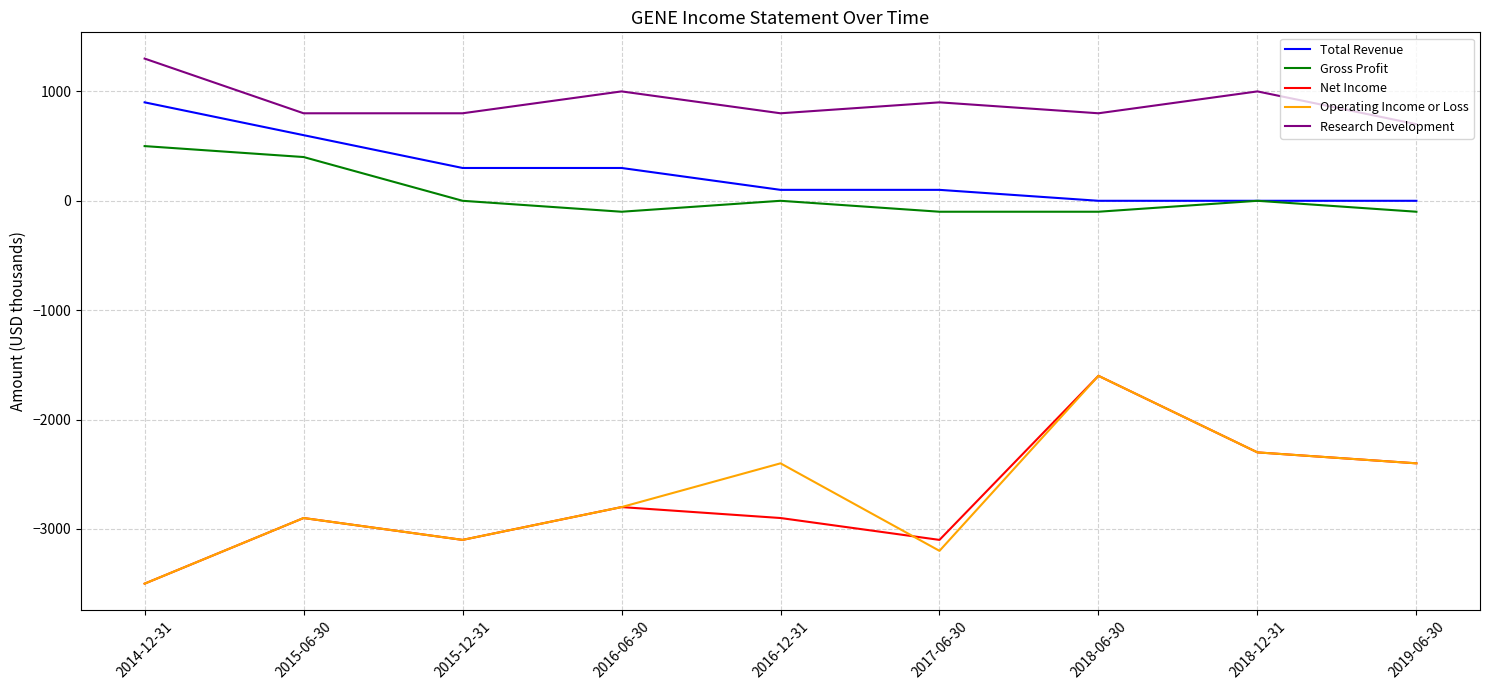

Where does the Gross Profit series first go above 0?

2014-12-31